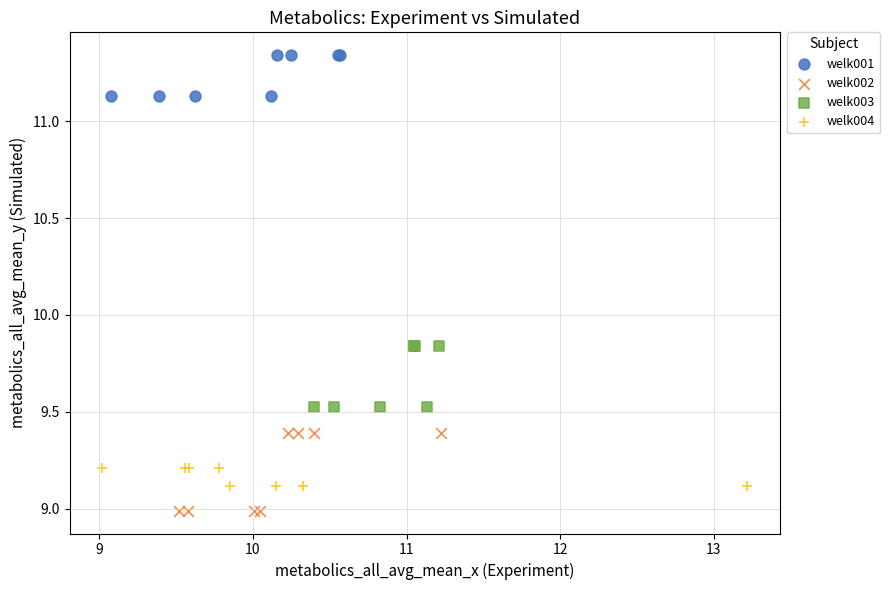

Which series contains the lowest Y value?

welk002